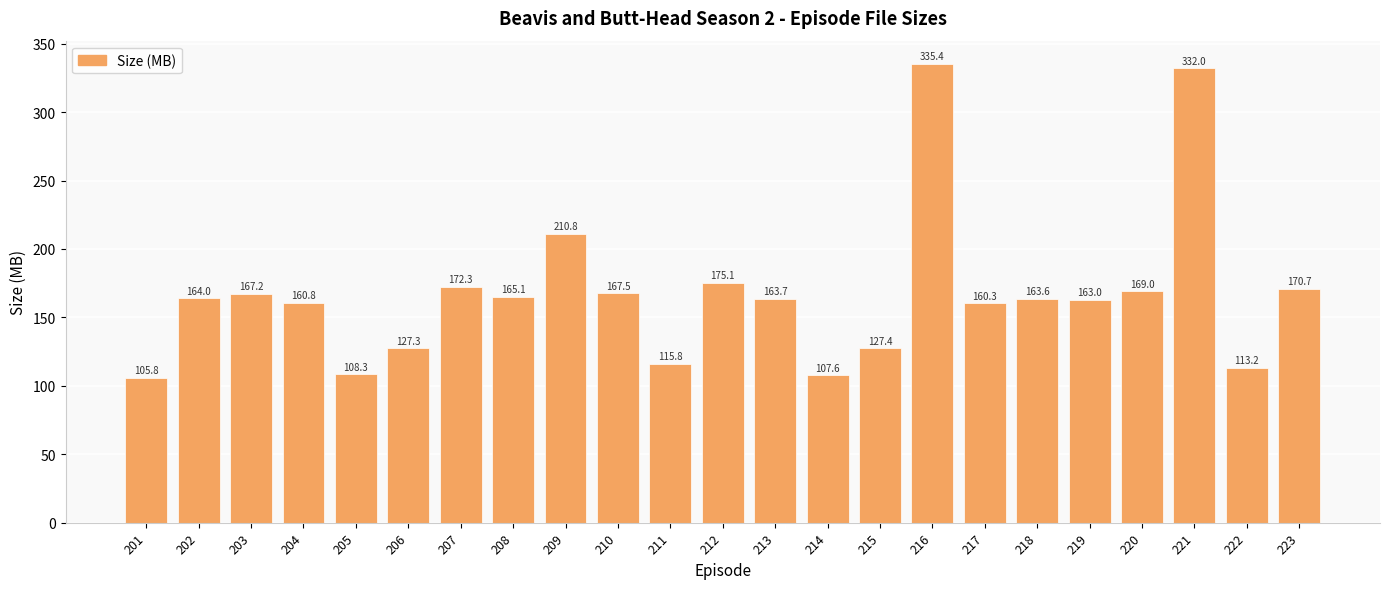

Which has a higher value, 212 or 209?

209